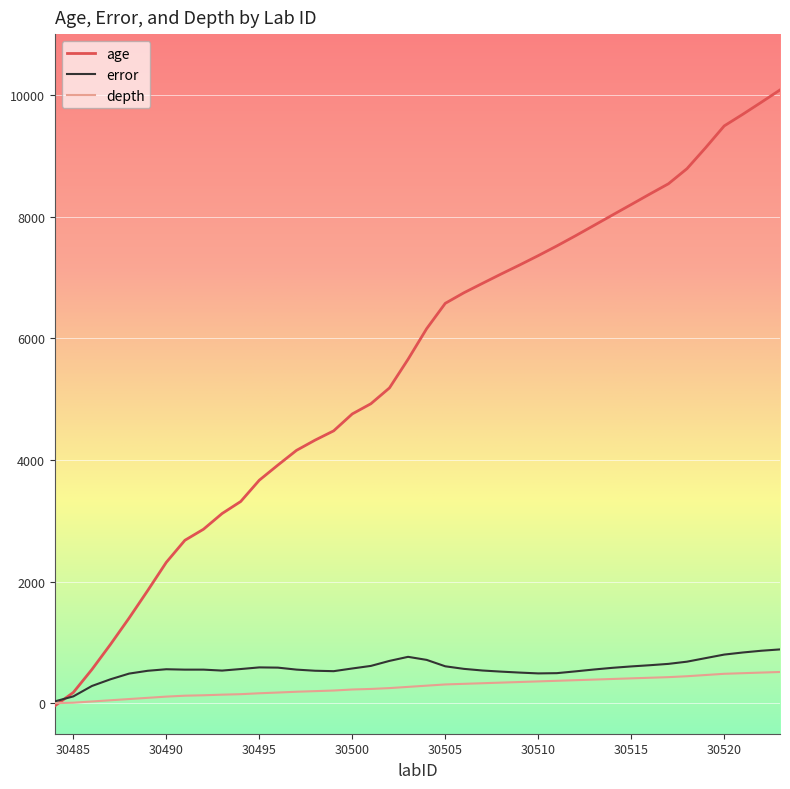

Which series has the largest range (max minus min)?

age